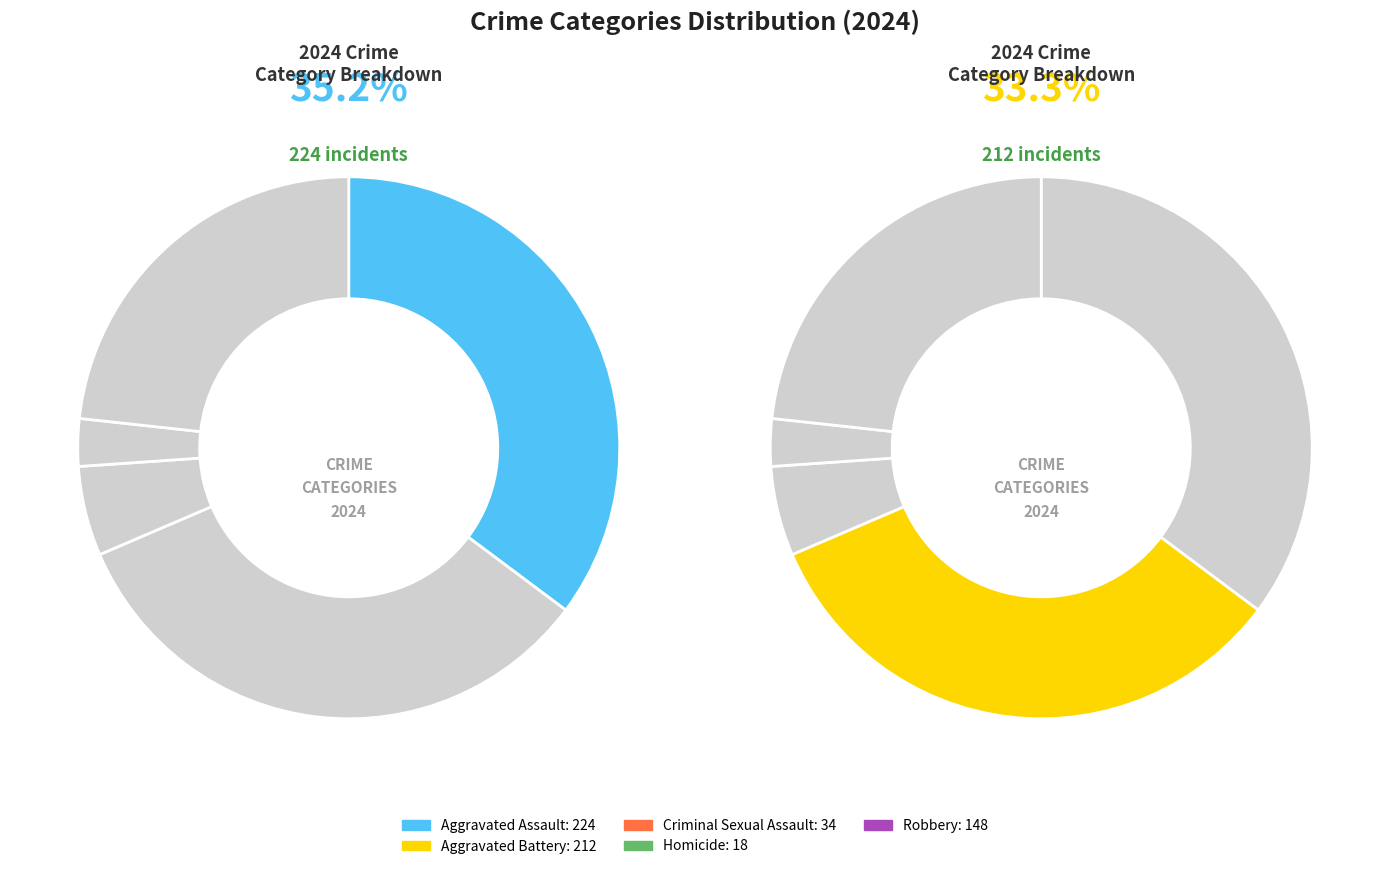

To the nearest percent, what is the difference between the Homicide and Aggravated Assault slice percentages?

32%